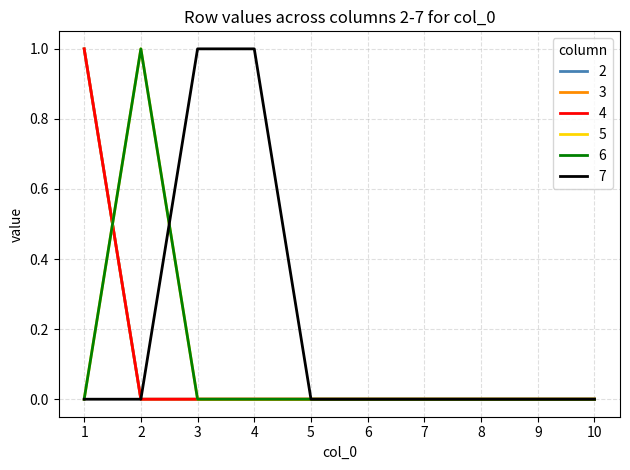

Which has a higher value, 8 or 9?

8